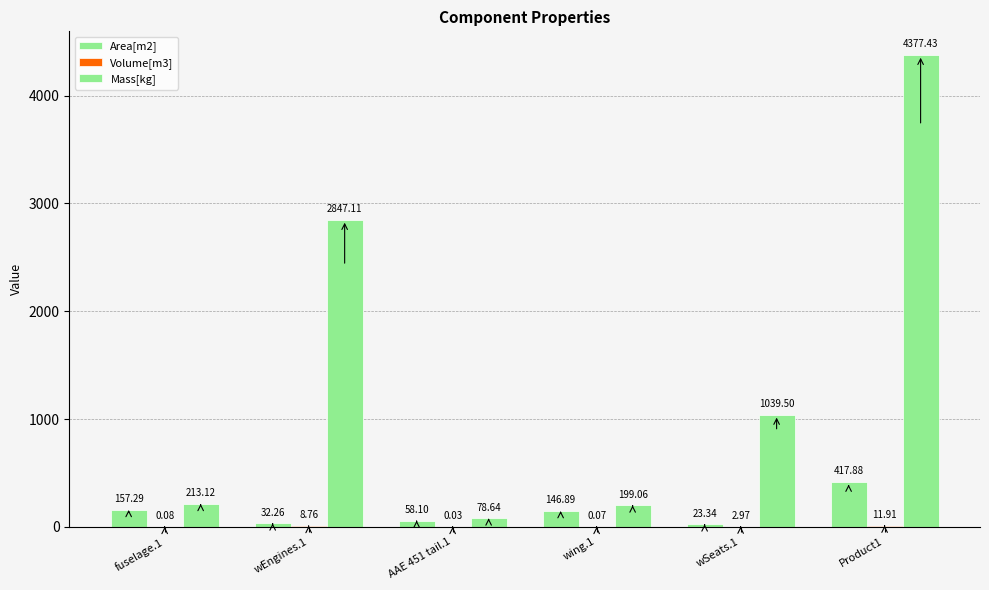

How many categories are shown in the chart?

6